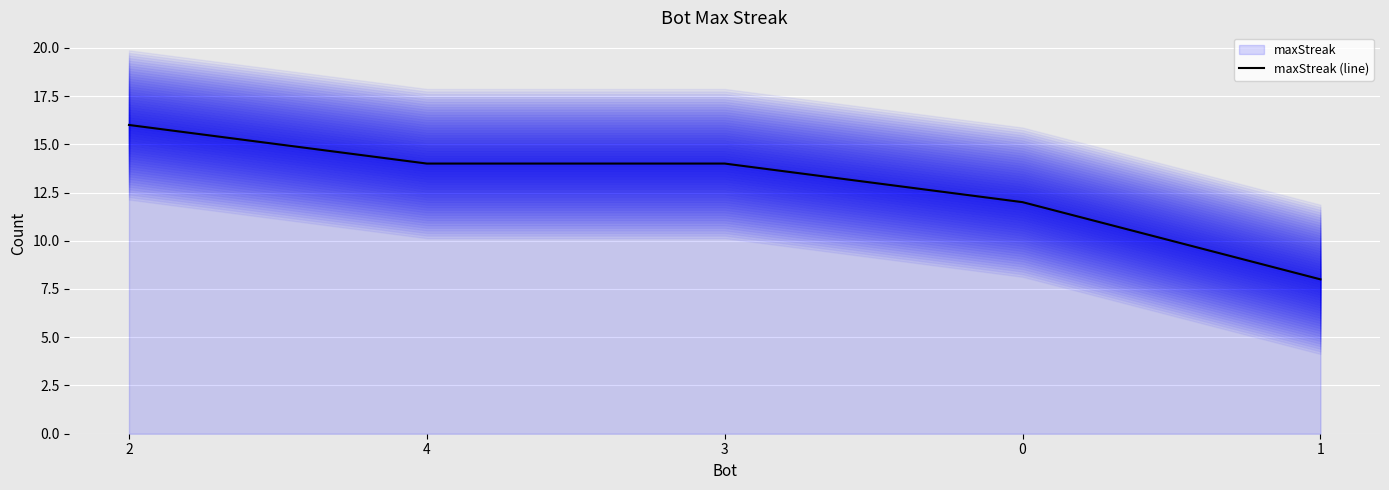

What position from the right is 1?

1